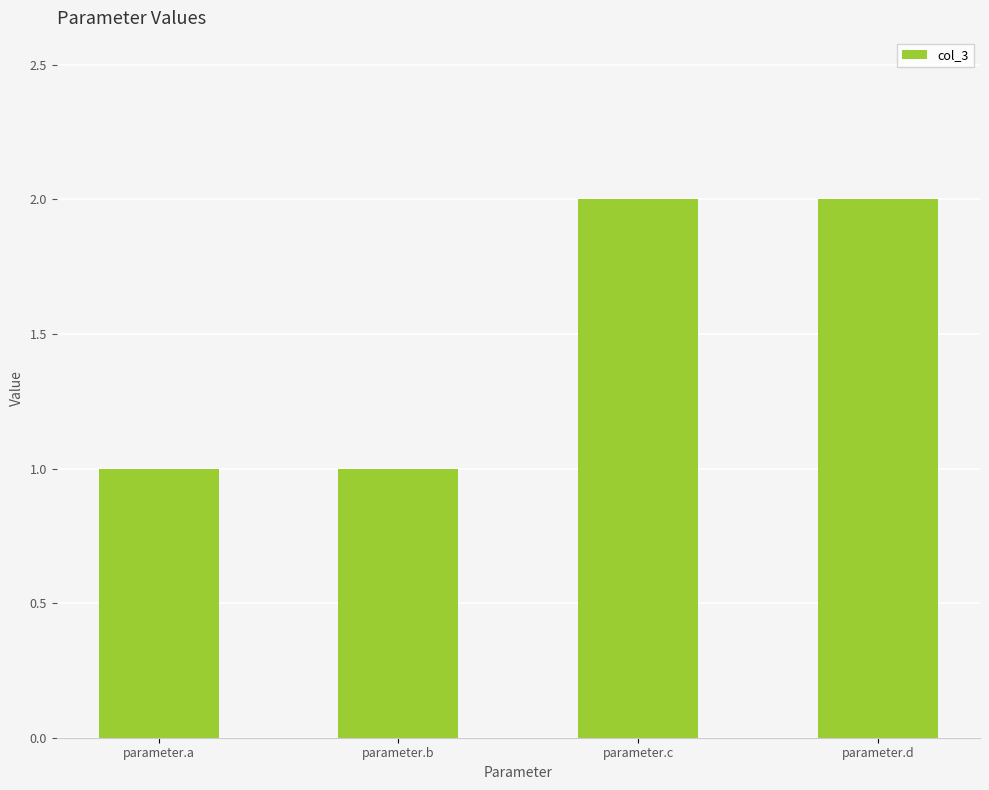

What is the maximum value shown in the chart?

2